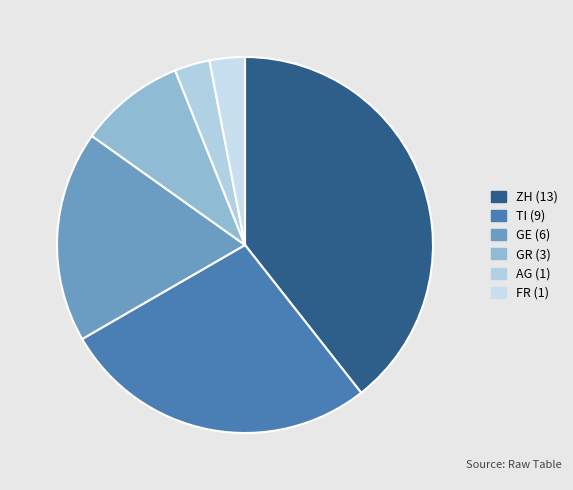

How many slices are in this pie chart?

6